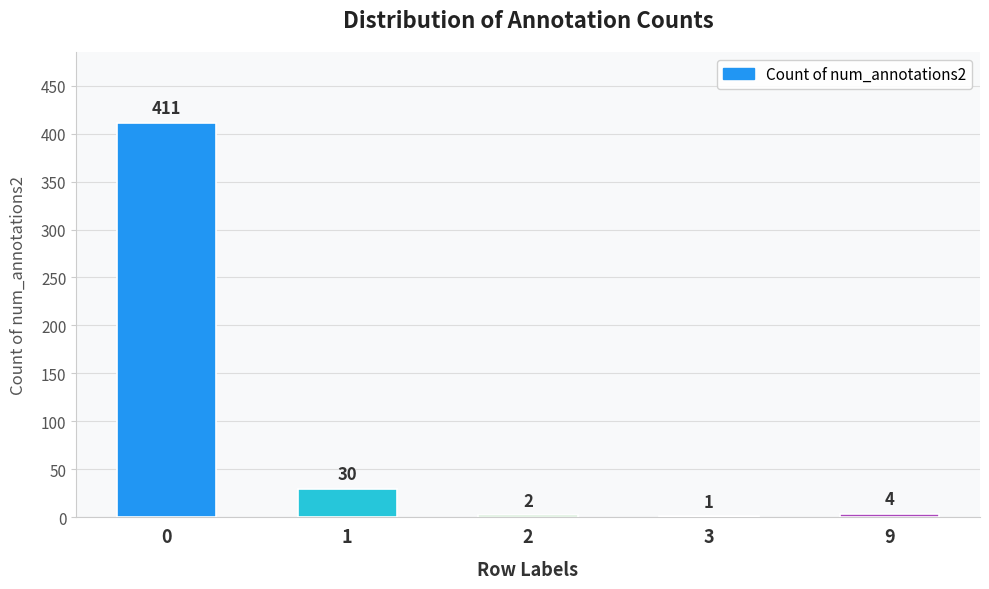

What is the approximate value at 0, to the nearest 50?

400